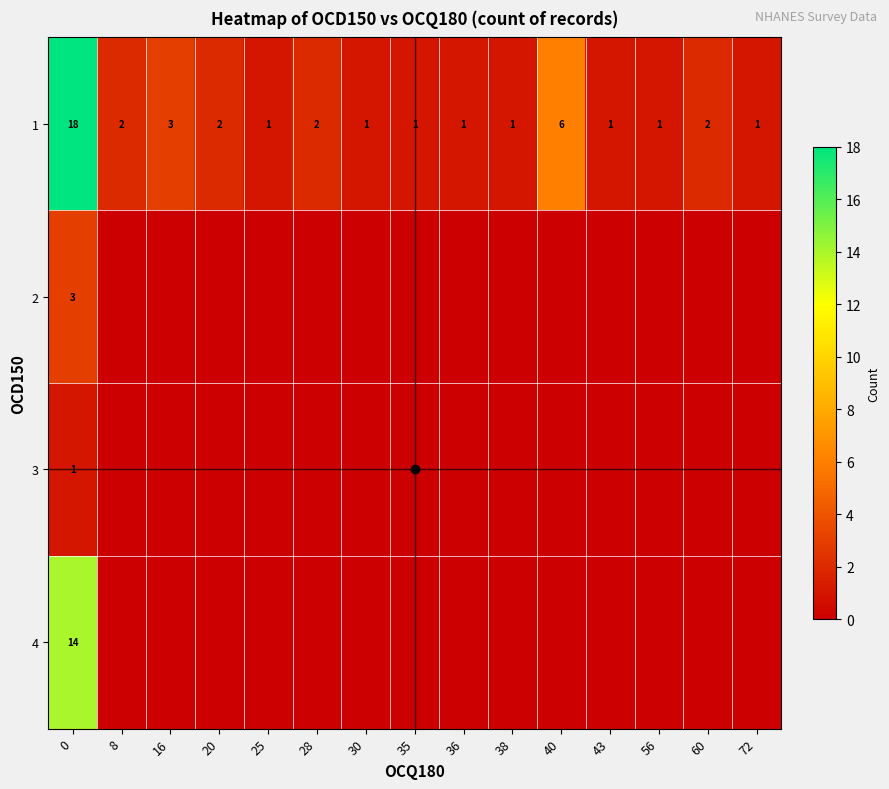

At which label is 1 closest to 9?

40